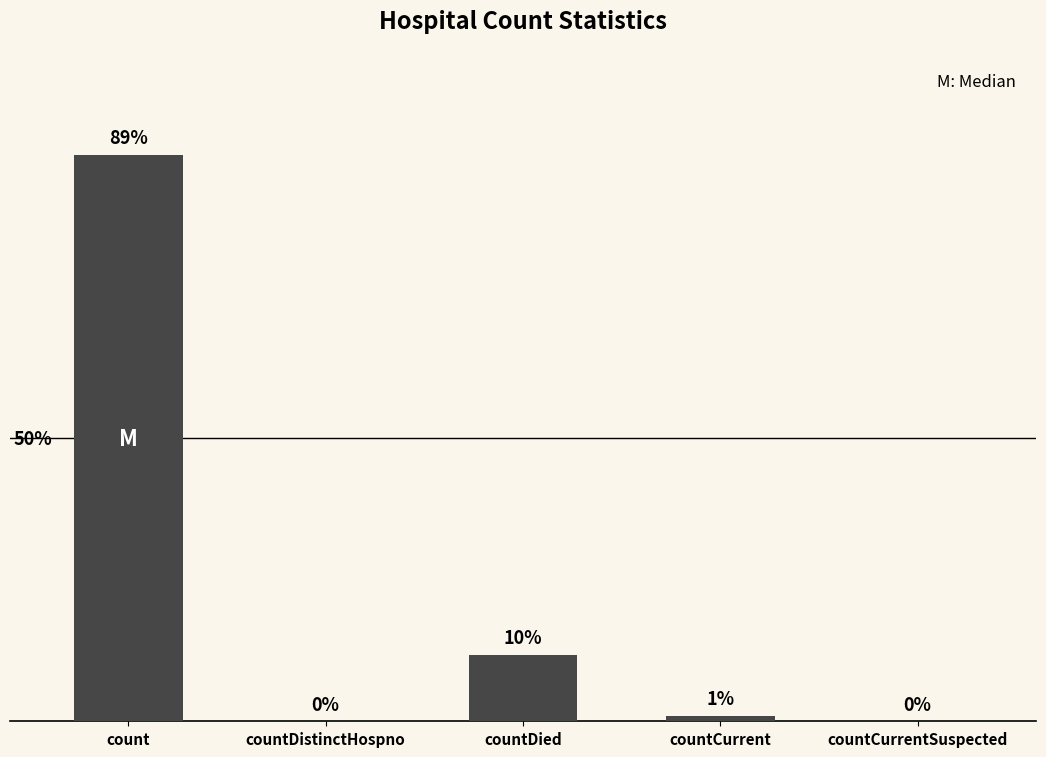

Rank the categories by value from lowest to highest.

countDistinctHospno, countCurrentSuspected, countCurrent, countDied, count